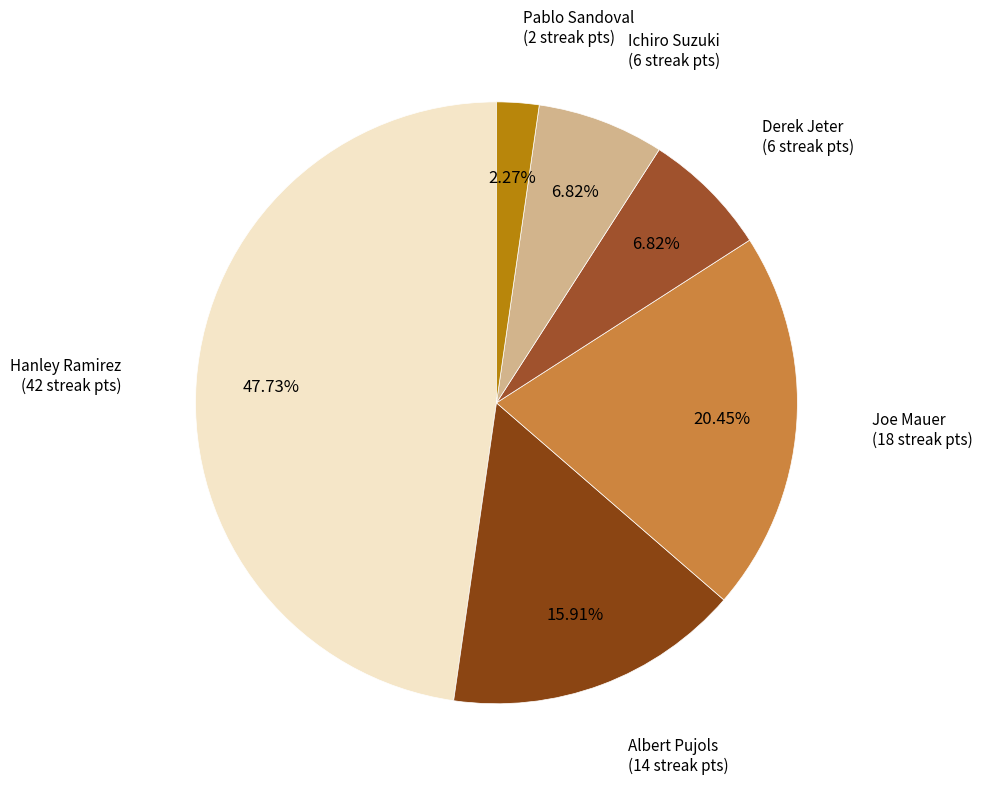

To the nearest percent, what is the difference between the largest and smallest slice percentages?

45%